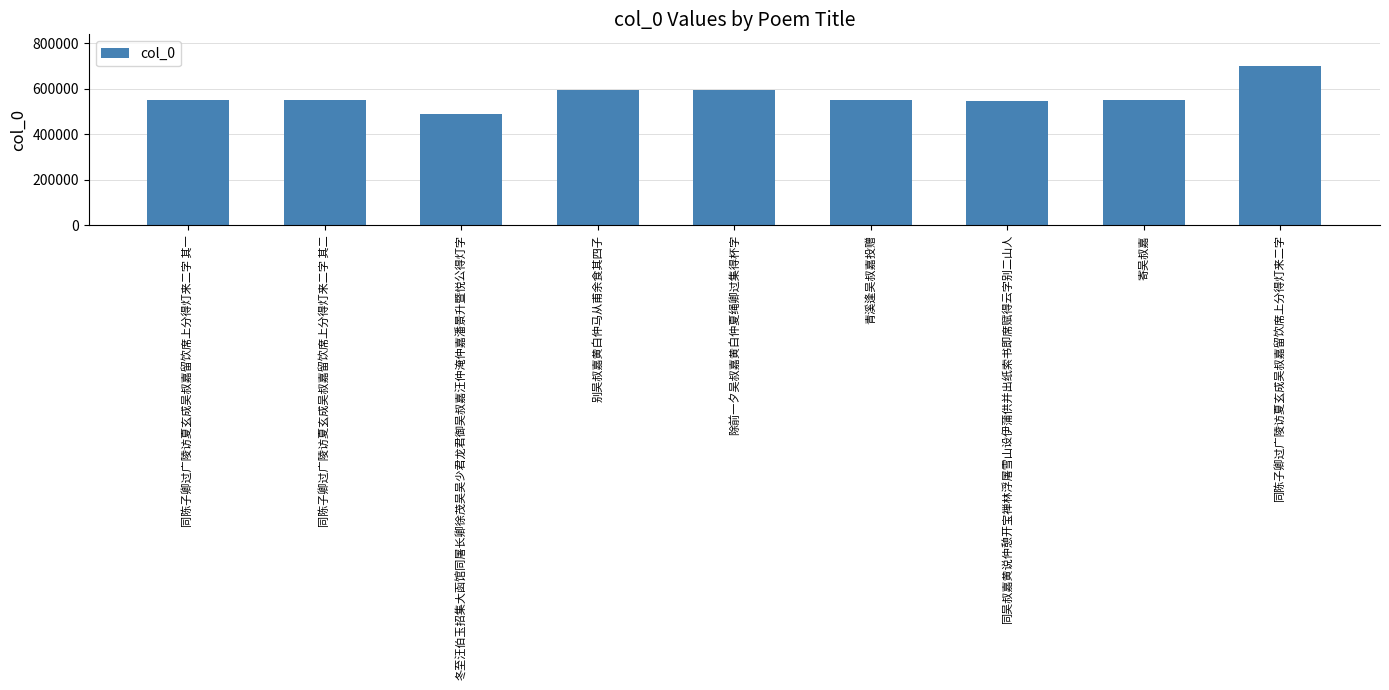

What is the difference between the second highest and minimum values?

105605